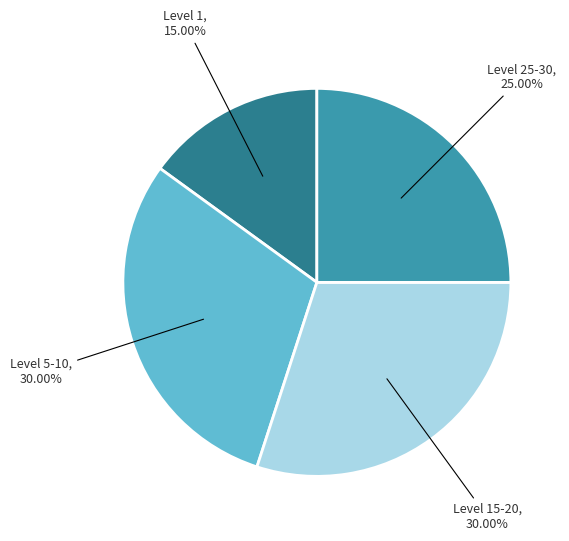

Combined, do Level 25-30 and Level 1 account for over 50%?

No